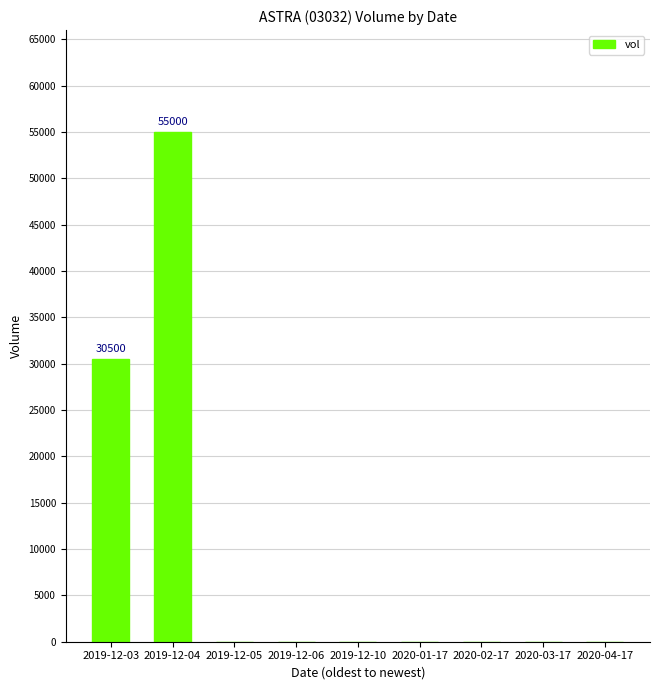

Reading right to left, transcribe all the data shown in this chart.

2020-04-17=0	2020-03-17=0	2020-02-17=0	2020-01-17=0	2019-12-10=0	2019-12-06=0	2019-12-05=0	2019-12-04=55000	2019-12-03=30500